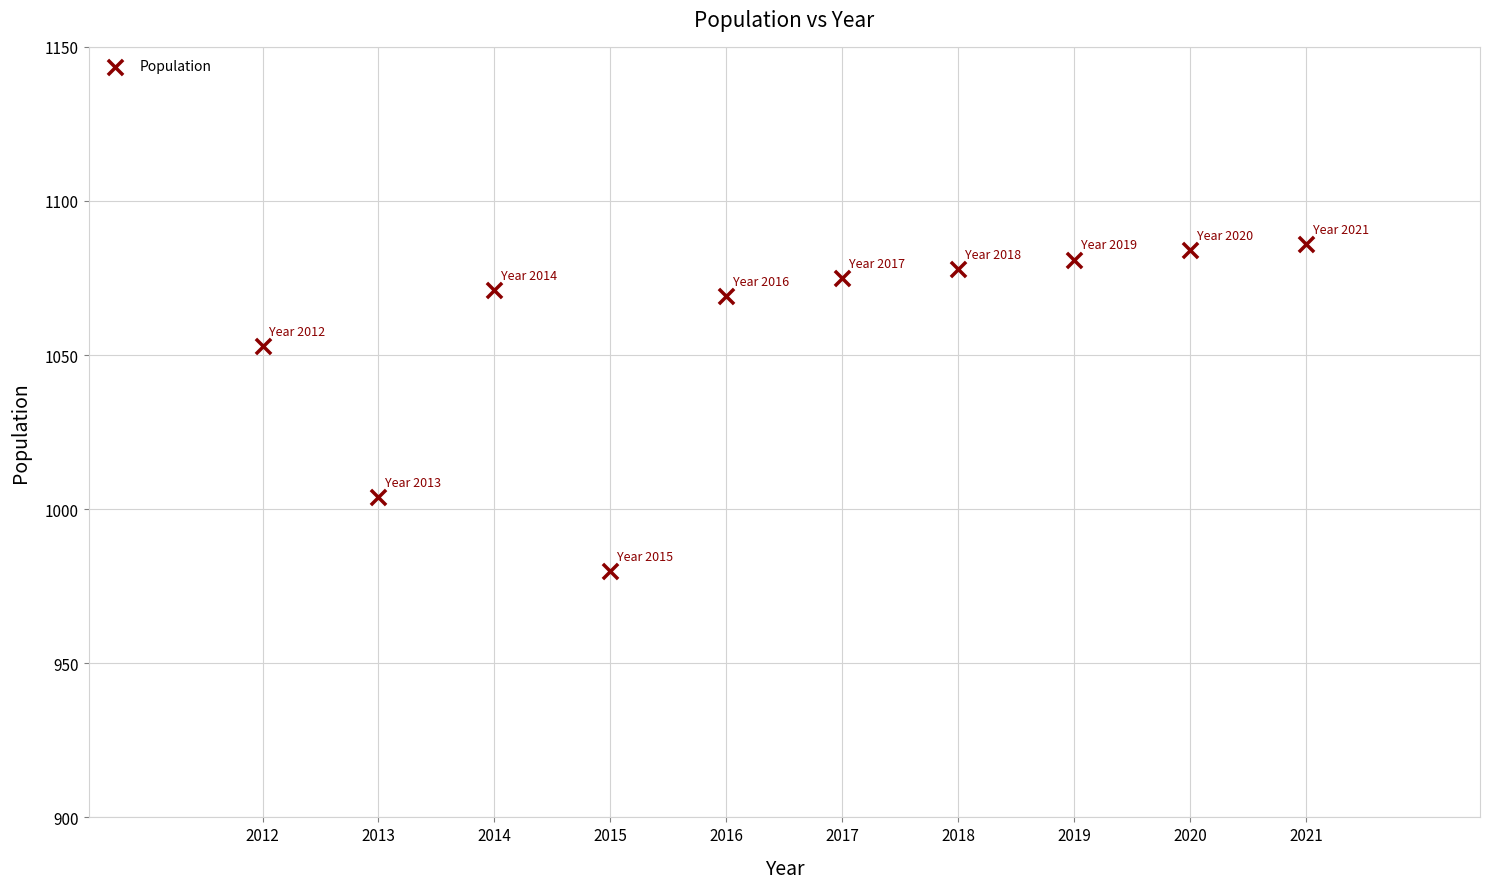

What Y value in the scatter plot is closest to 1033?

1053